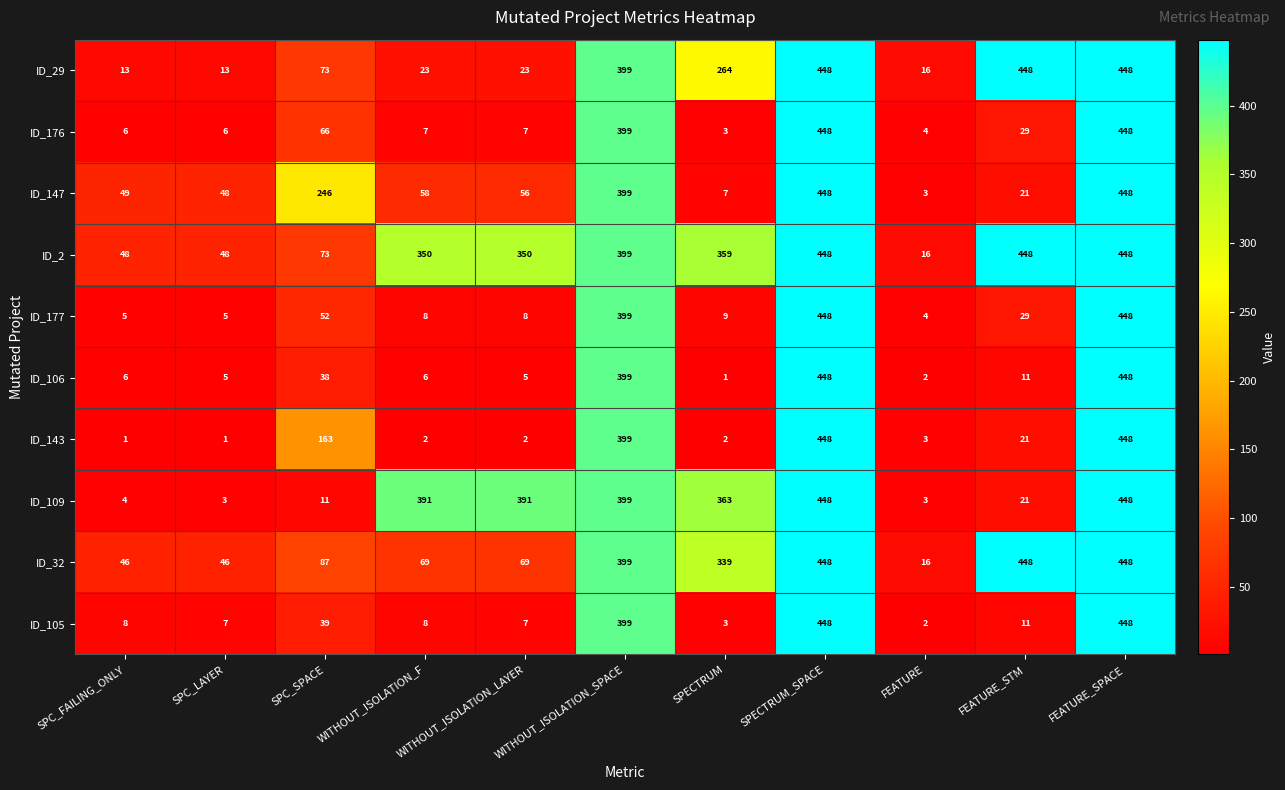

How many categories are shown in the chart?

11